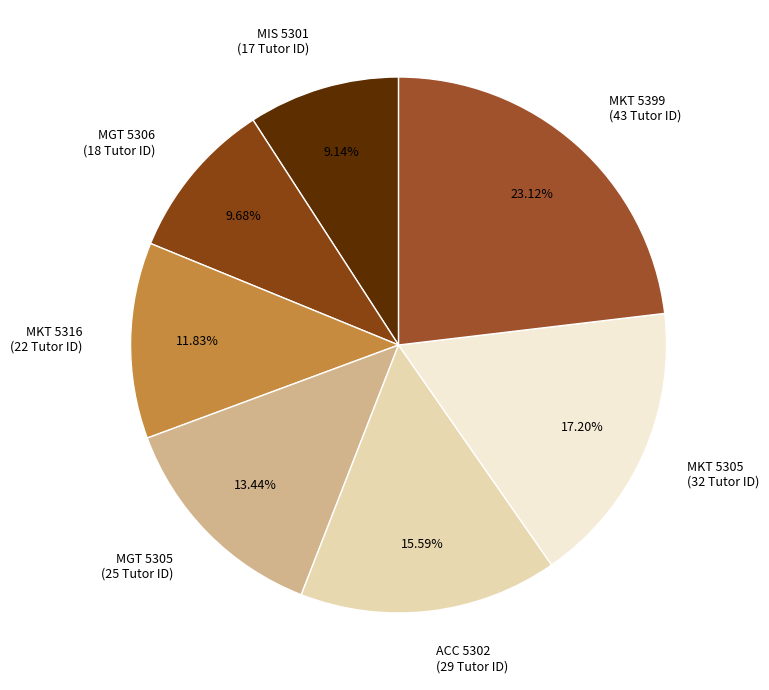

What percentage do MKT 5316 and MIS 5301 together represent?

21.0%